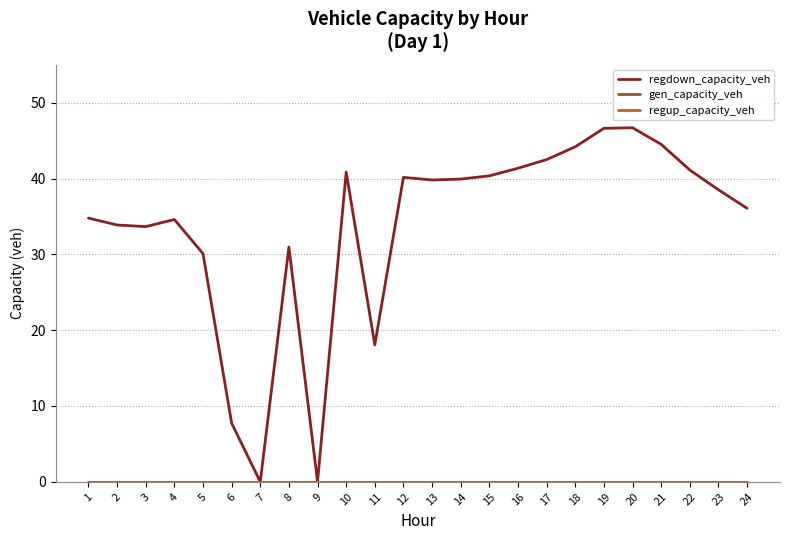

Does the chart have visible grid lines?

Yes